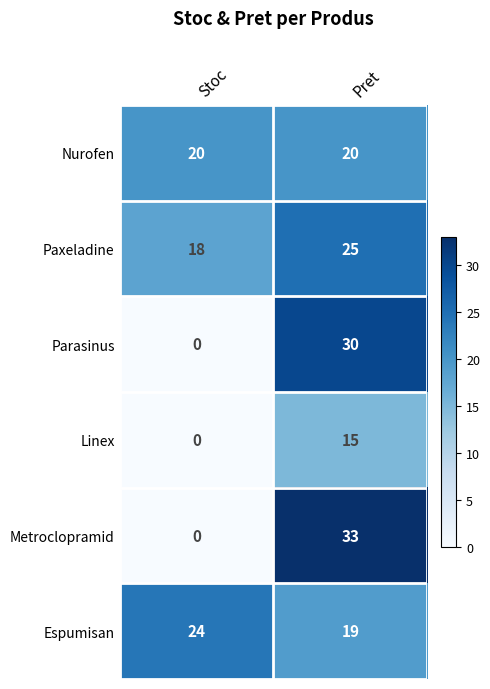

Which category has the highest value in the Paxeladine series?

Pret